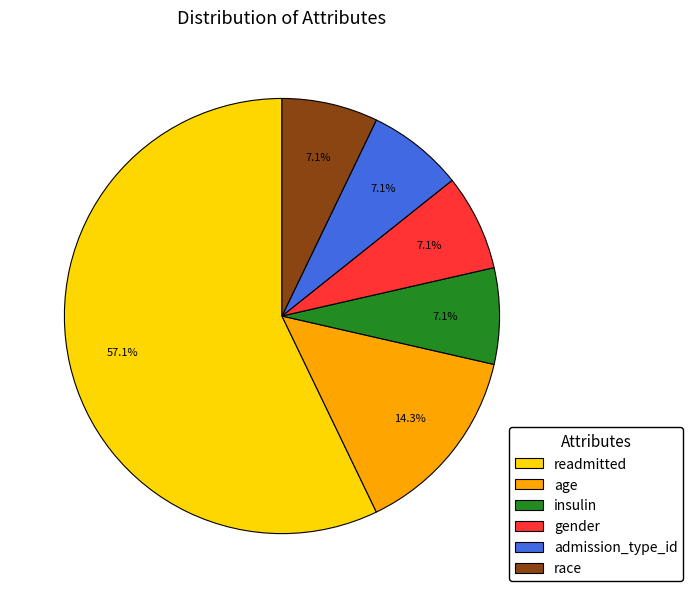

Approximately how many times larger is the value at readmitted compared to race?

8.0